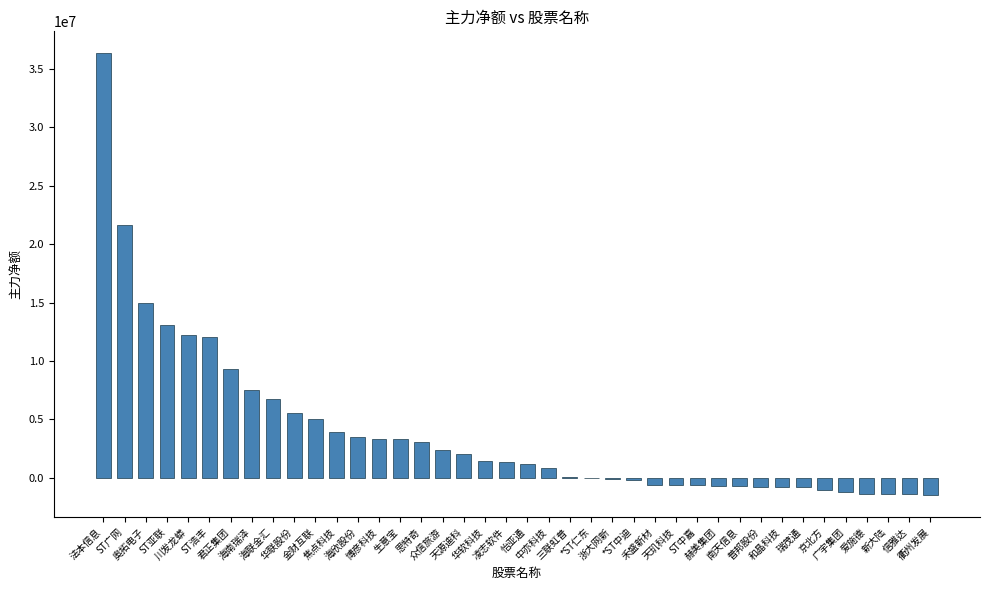

What is the sum of the values at 和晶科技 and 怡亚通?

345169